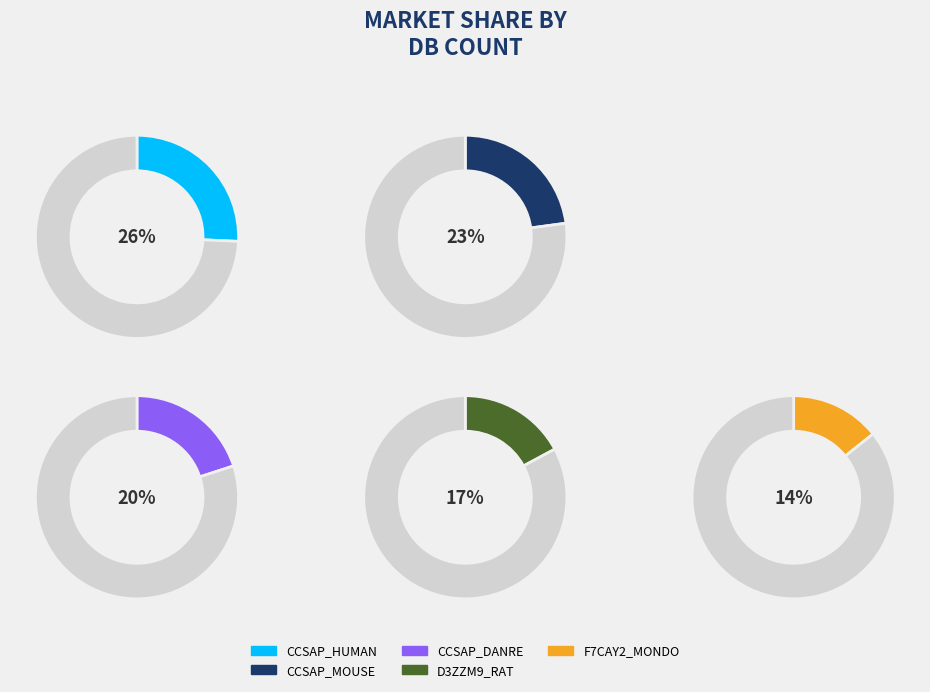

To the nearest percent, what is the combined percentage of CCSAP_HUMAN and D3ZZM9_RAT?

43%